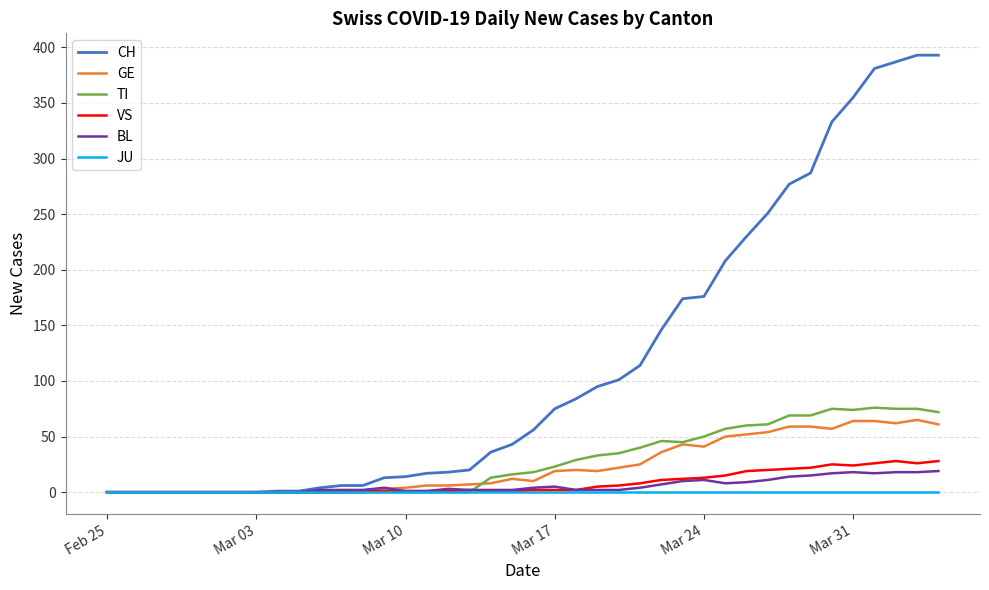

Which series has the largest range (max minus min)?

CH